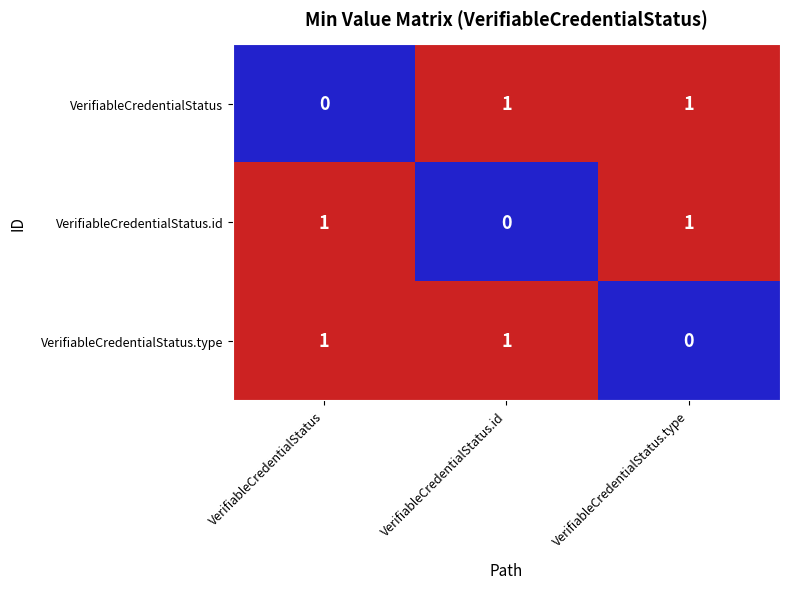

Count the VerifiableCredentialStatus.id values in the range 0 to 1.

3